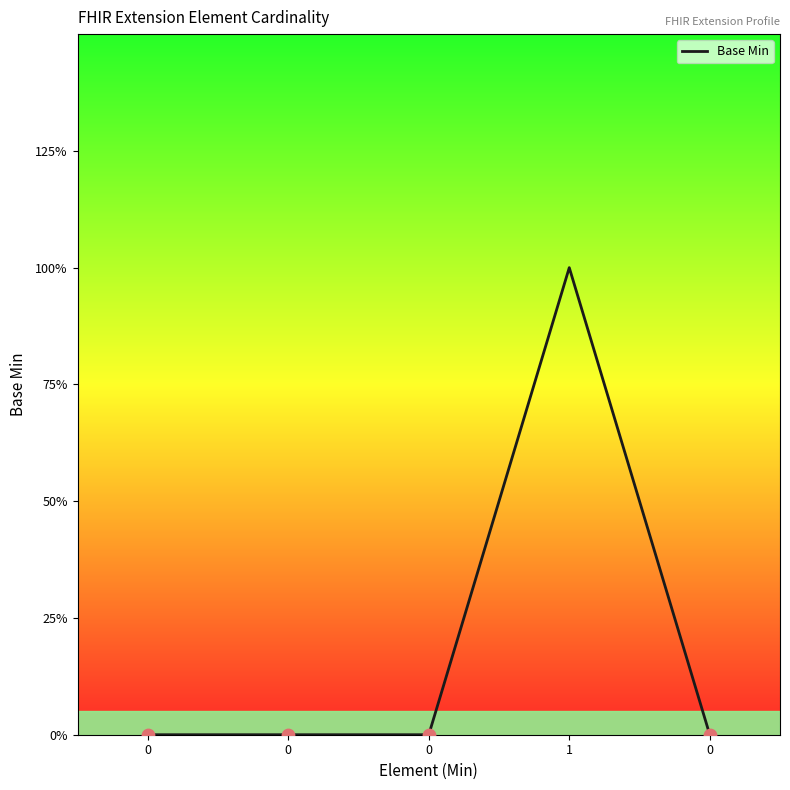

Which has a higher value, 0 or 1?

1